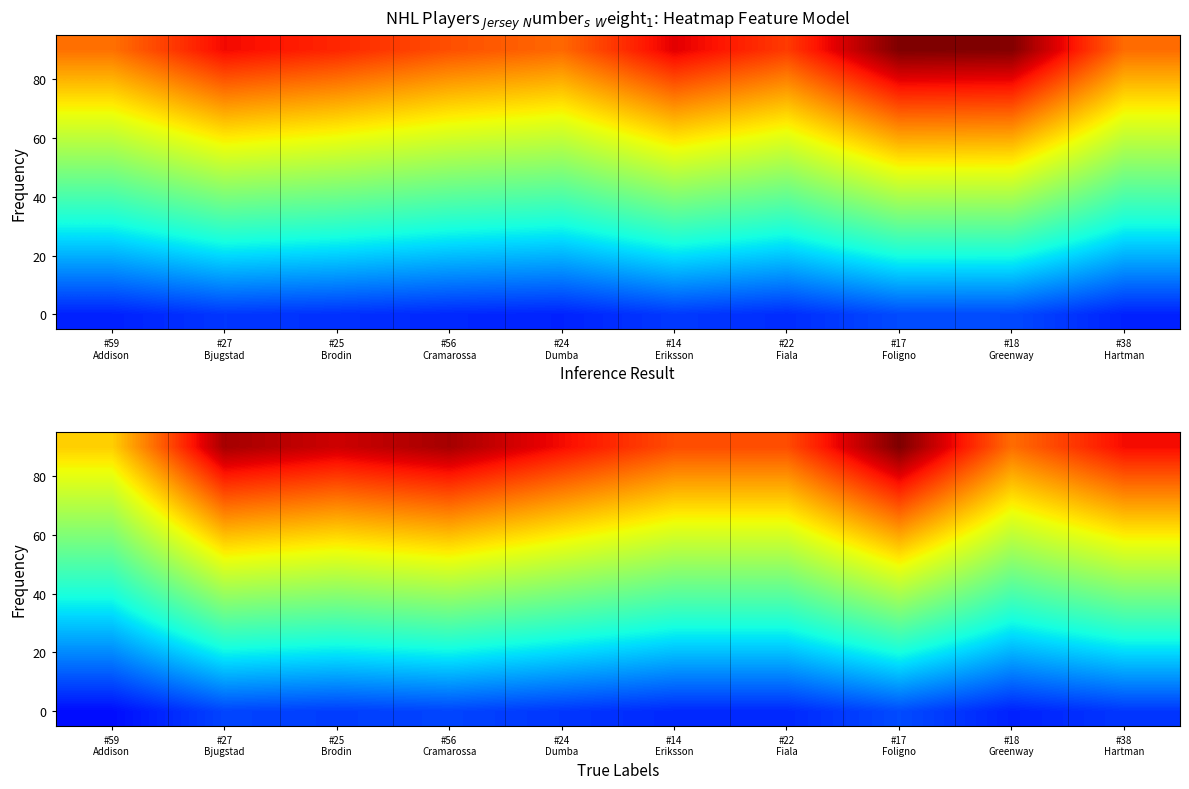

What is the spread (max minus min) of values at #18
Greenway?

0.6